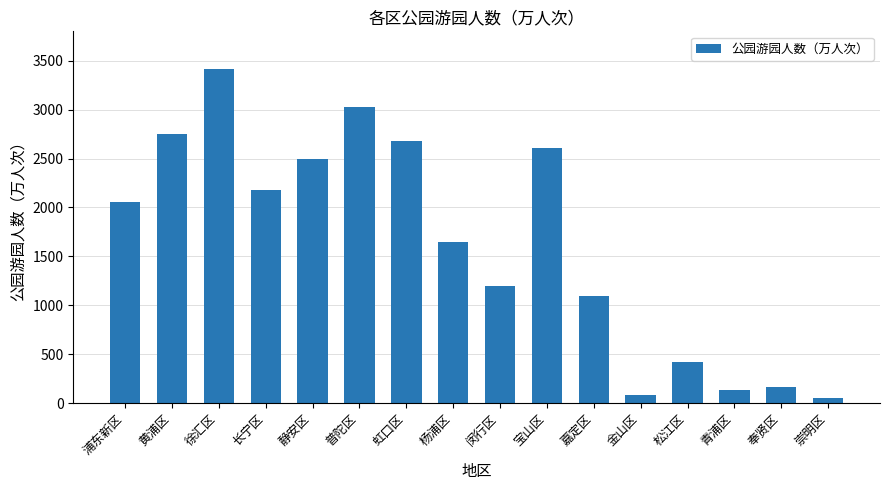

True or false: the data shows 1092.1 at 静安区.

False